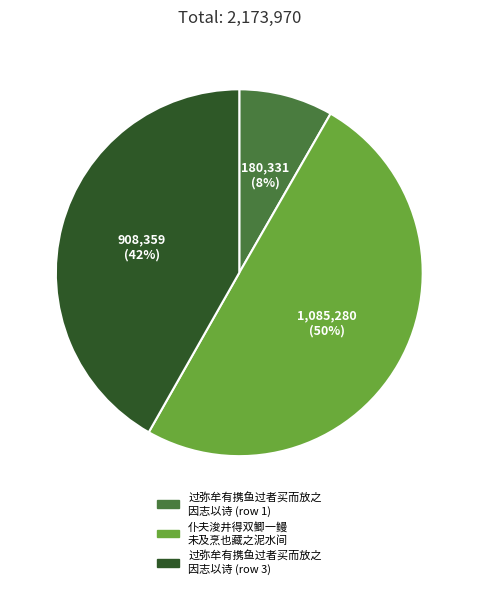

Which slice is the smallest?

过弥牟有携鱼过者买而放之 因志以诗 (row 1)